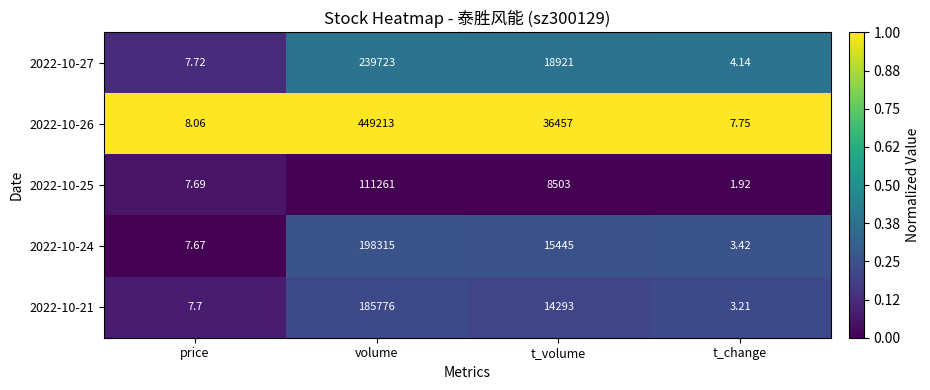

Rank the series at t_change from highest to lowest value.

2022-10-26, 2022-10-27, 2022-10-24, 2022-10-21, 2022-10-25